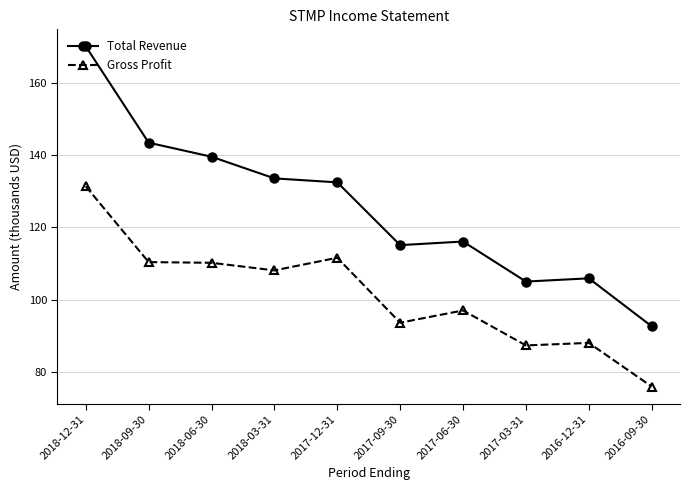

What is the sum of all Total Revenue values?

1254.1